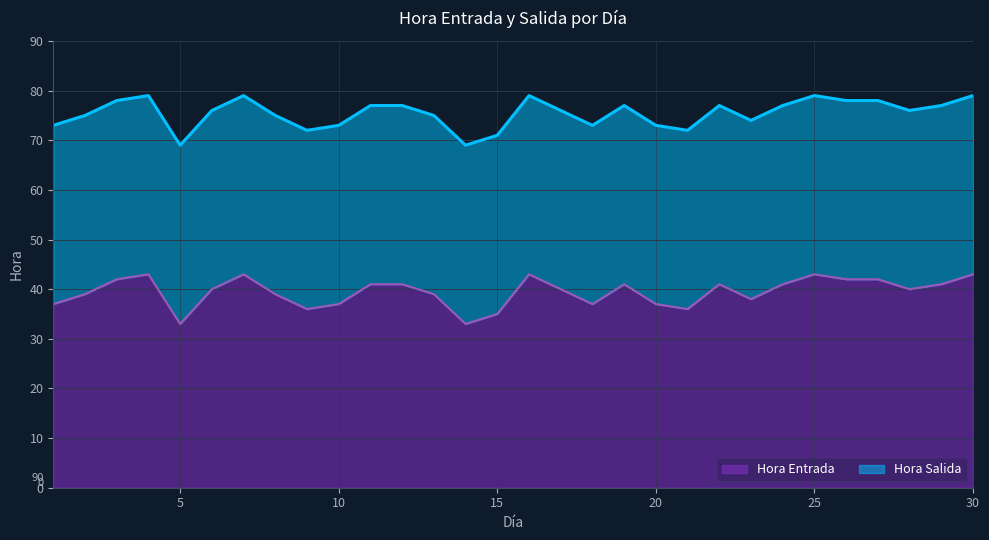

True or false: Hora Salida has more than 0 points higher than both neighbors.

True